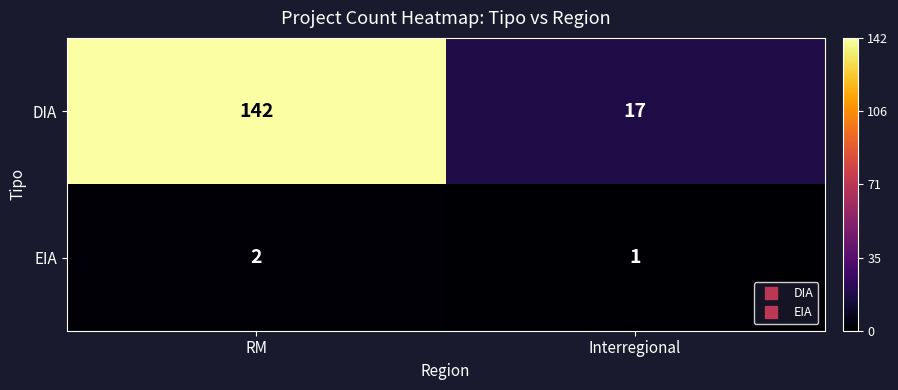

Which series has the largest range (max minus min)?

DIA